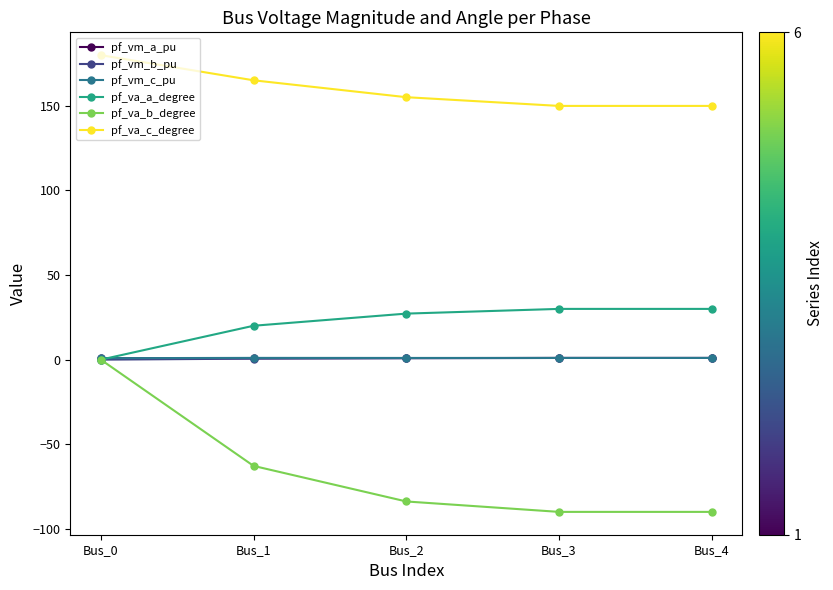

What is the total value across all series at Bus_4?

93.0